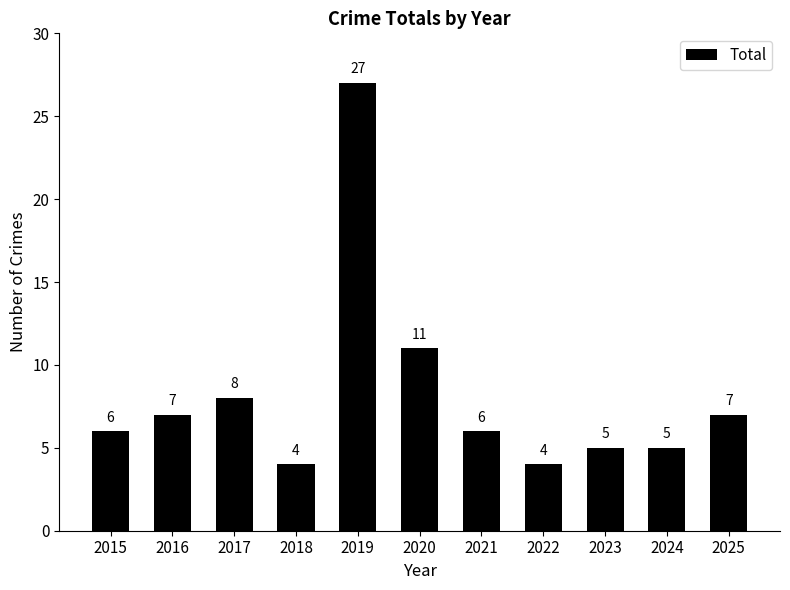

Reading left to right, list all the values displayed in this chart.

2015=6	2016=7	2017=8	2018=4	2019=27	2020=11	2021=6	2022=4	2023=5	2024=5	2025=7